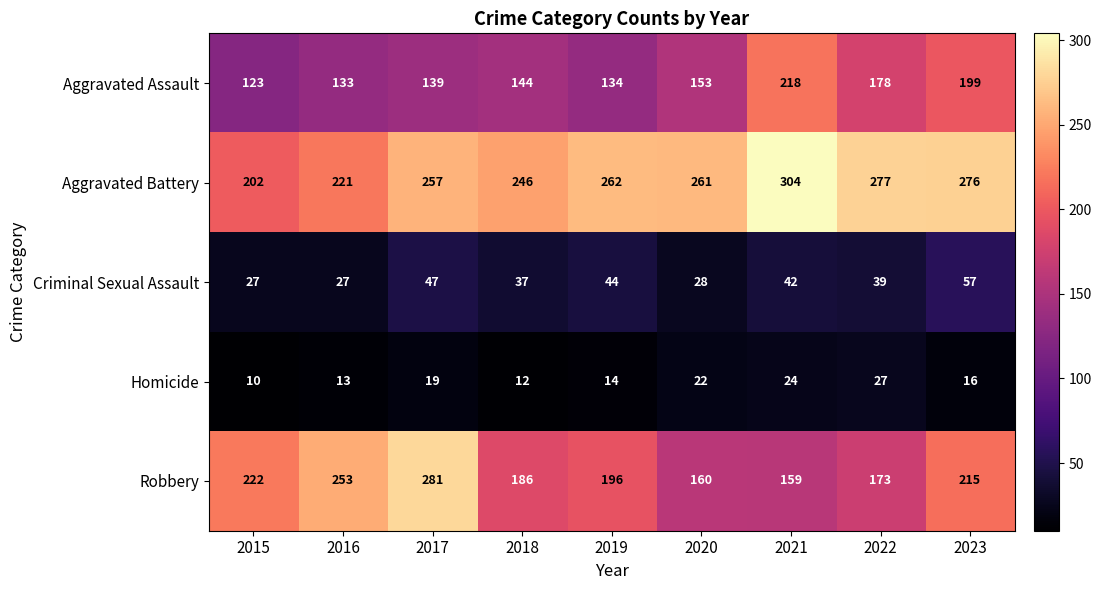

What is the minimum value shown in the chart?

10